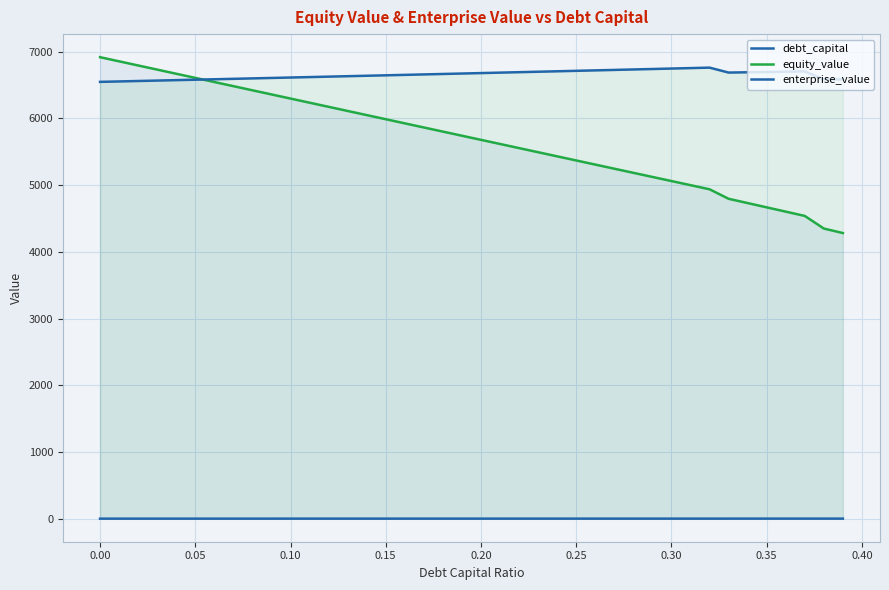

In enterprise_value, how many points are higher than both neighbors (excluding endpoints)?

2